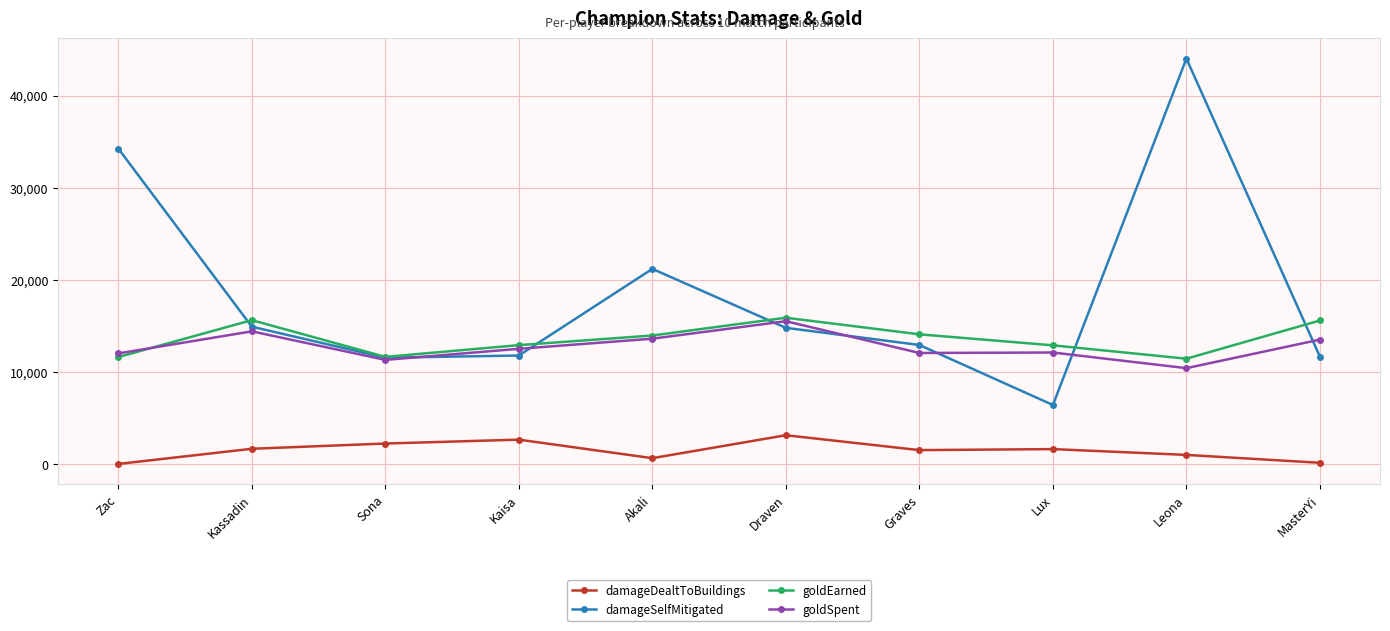

What is the difference between the goldSpent values at Draven and Kaisa?

3000